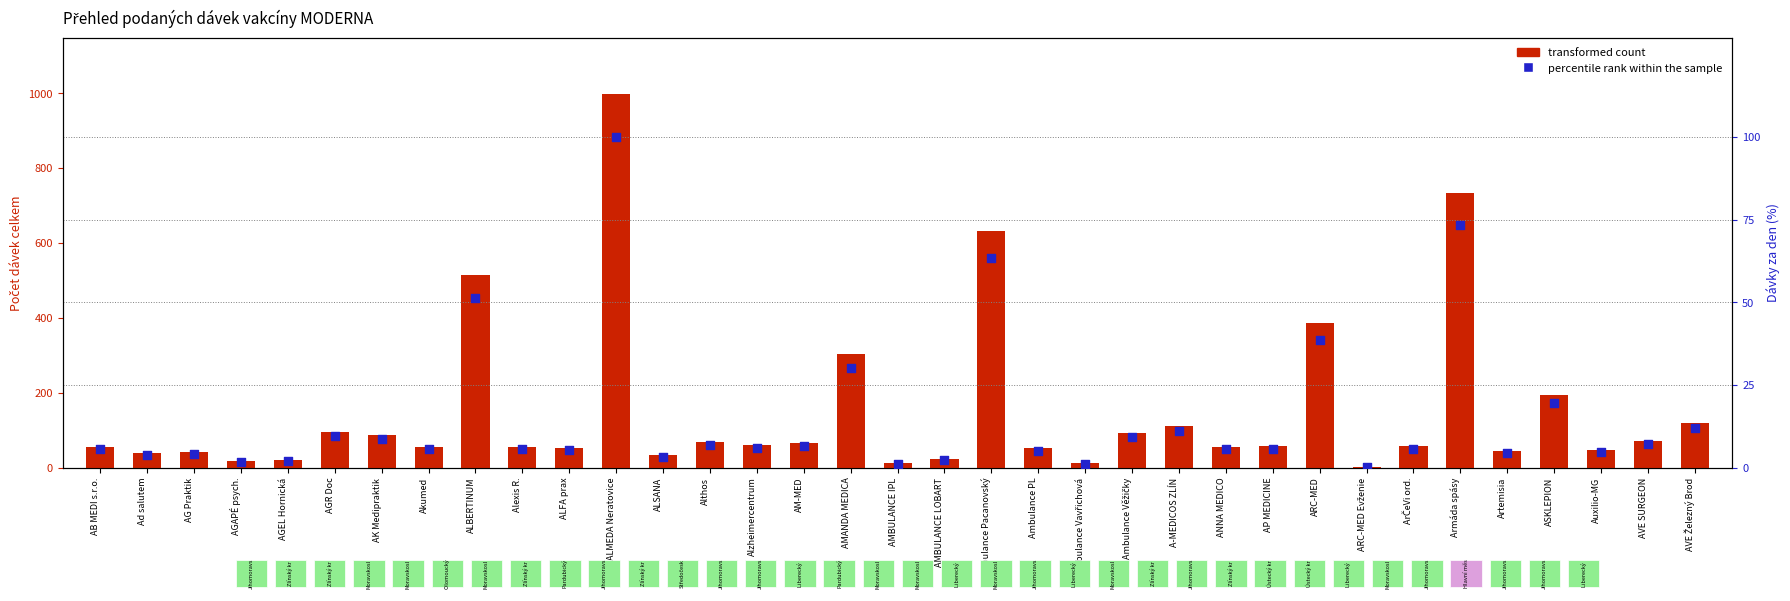

At which category is the sum across all series the highest?

ALMEDA Neratovice